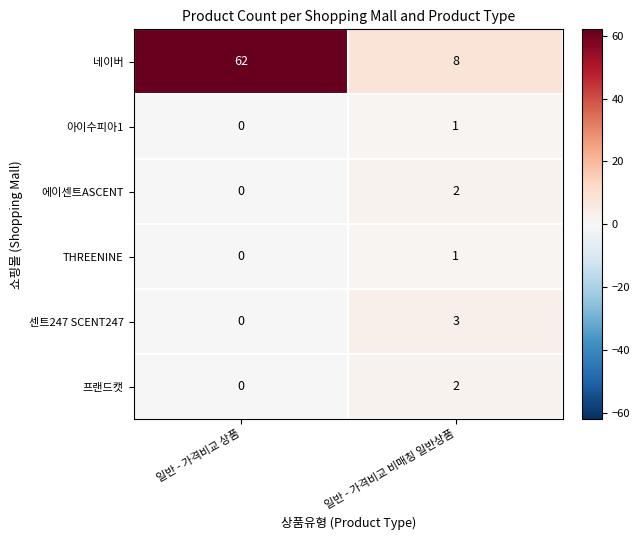

Reading left to right, what are all the values shown in this chart?

네이버: 62	8
아이수피아1: 0	1
에이센트ASCENT: 0	2
THREENINE: 0	1
센트247 SCENT247: 0	3
프랜드캣: 0	2